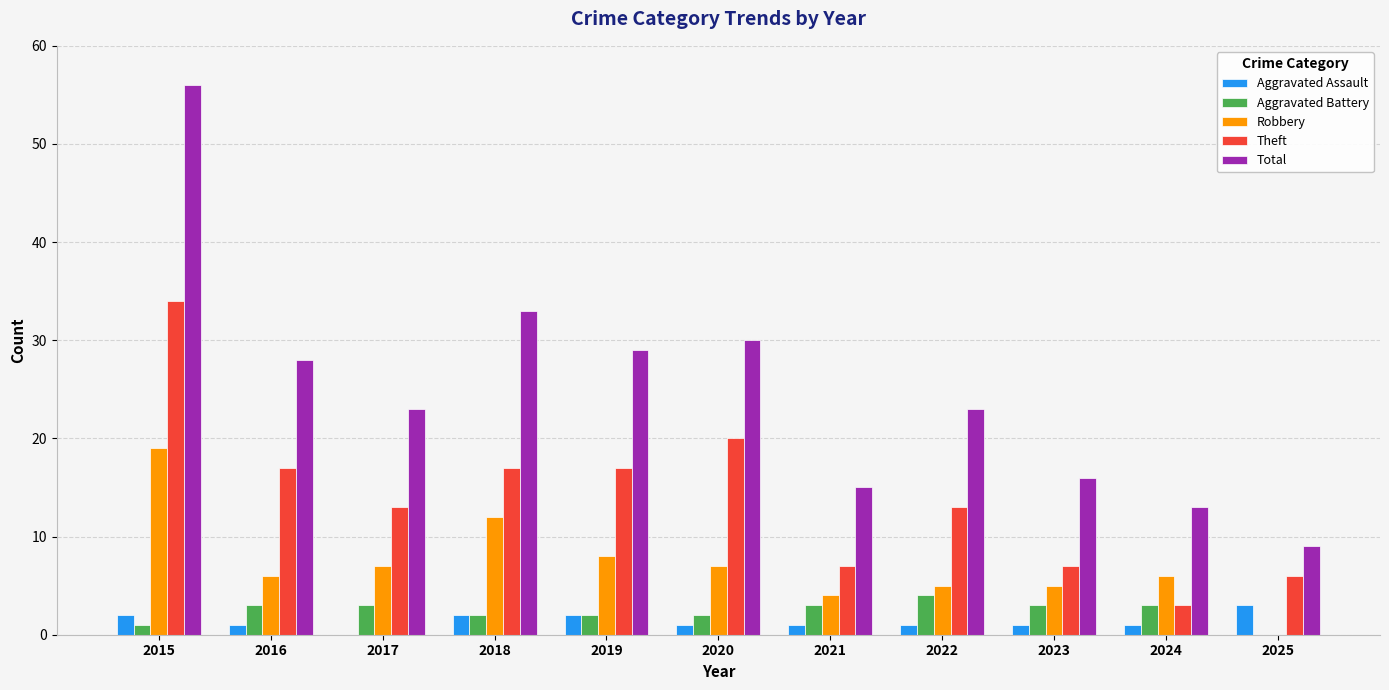

Reading right to left, transcribe all the data shown in this chart.

Aggravated Assault: 3	1	1	1	1	1	2	2	0	1	2
Aggravated Battery: 0	3	3	4	3	2	2	2	3	3	1
Robbery: 0	6	5	5	4	7	8	12	7	6	19
Theft: 6	3	7	13	7	20	17	17	13	17	34
Total: 9	13	16	23	15	30	29	33	23	28	56